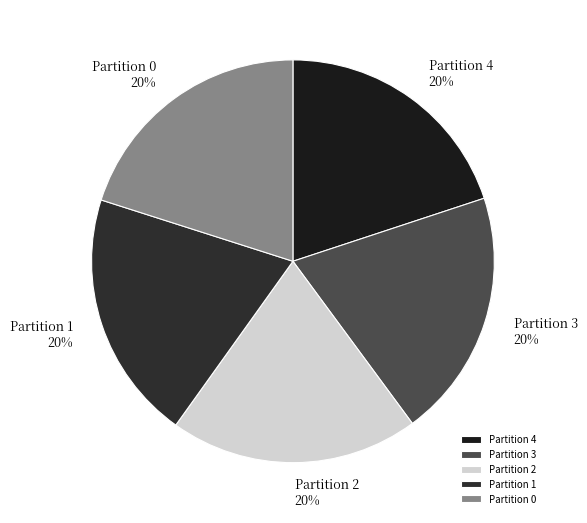

How many segments does this pie chart have?

5